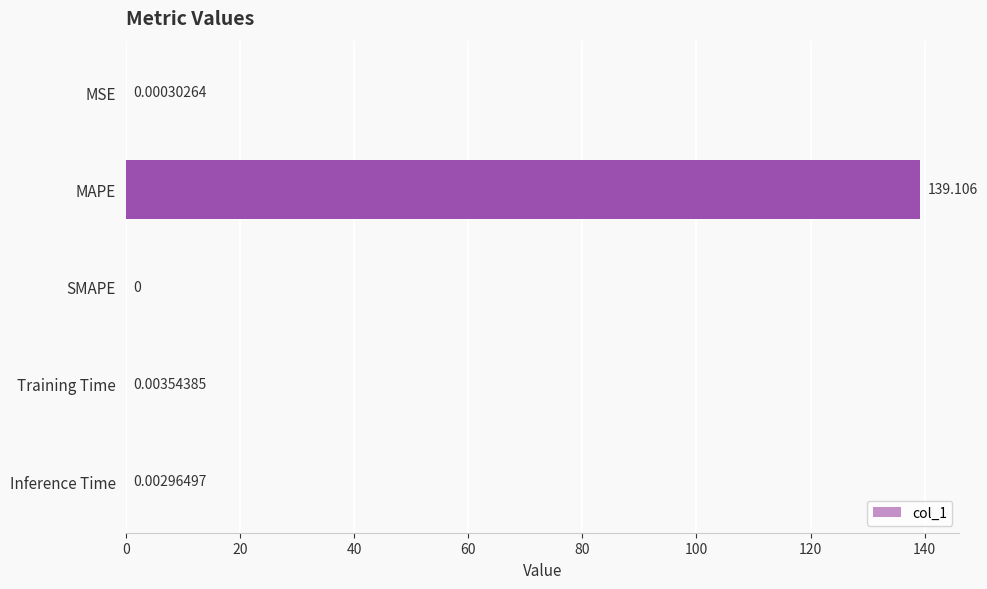

Between MAPE and SMAPE, which is larger?

MAPE